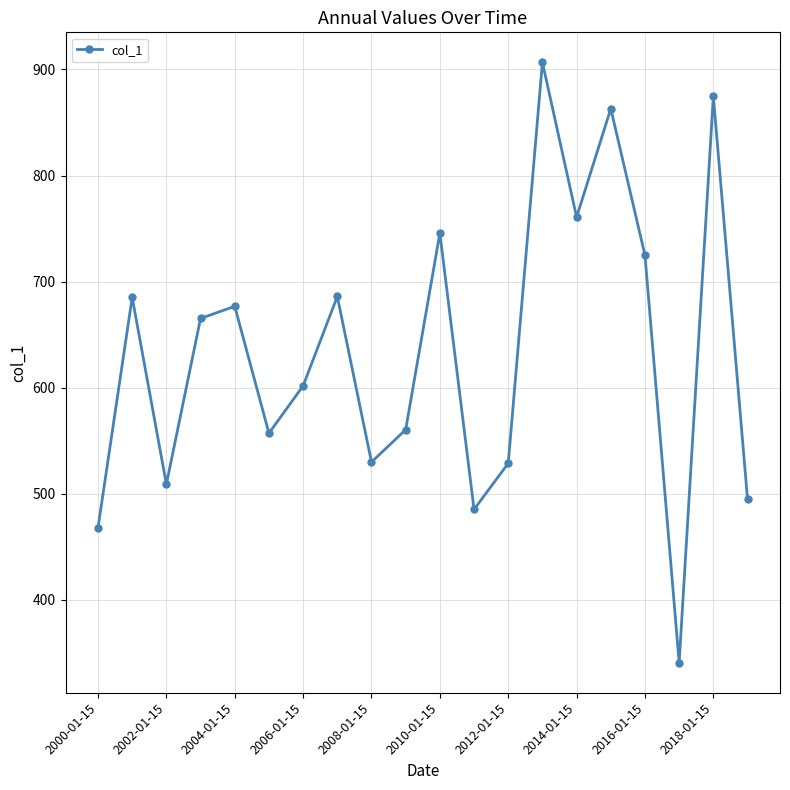

How many points are lower than both their immediate neighbors (excluding endpoints)?

6